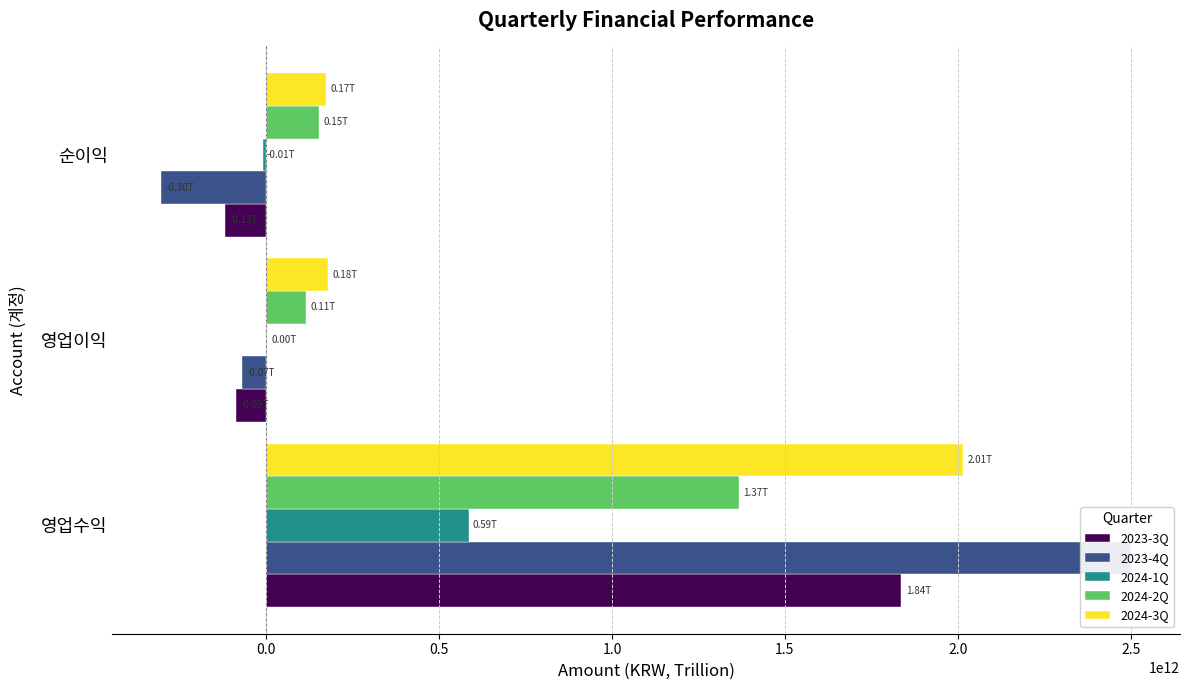

Does the chart contain stacked bars?

No